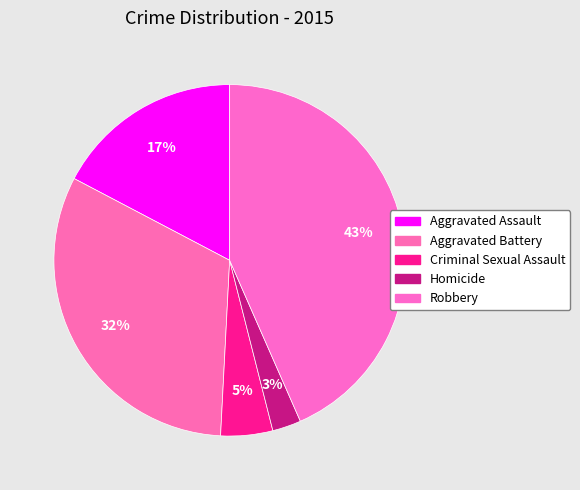

True or false: Aggravated Assault accounts for 31% of the total.

False